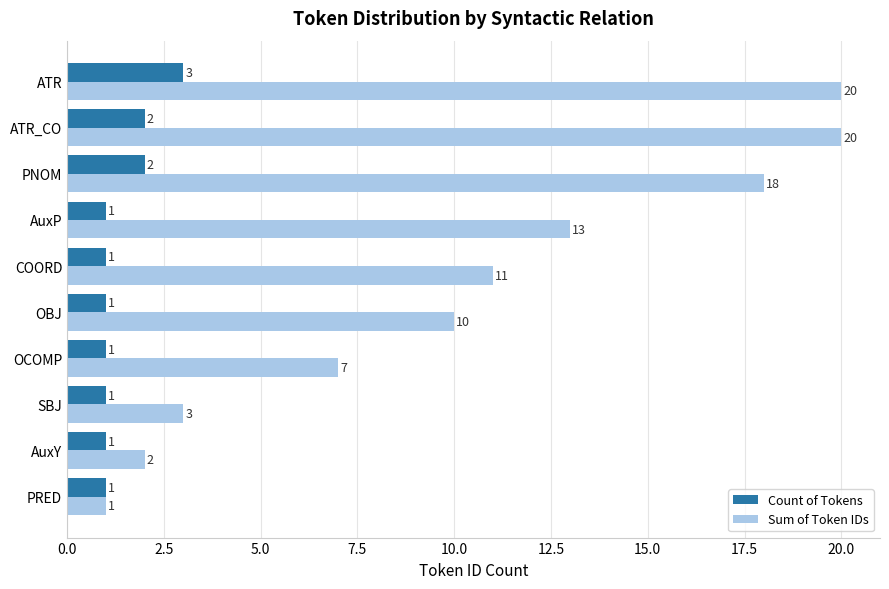

List the series in order of their peak value, highest first.

Sum of Token IDs, Count of Tokens